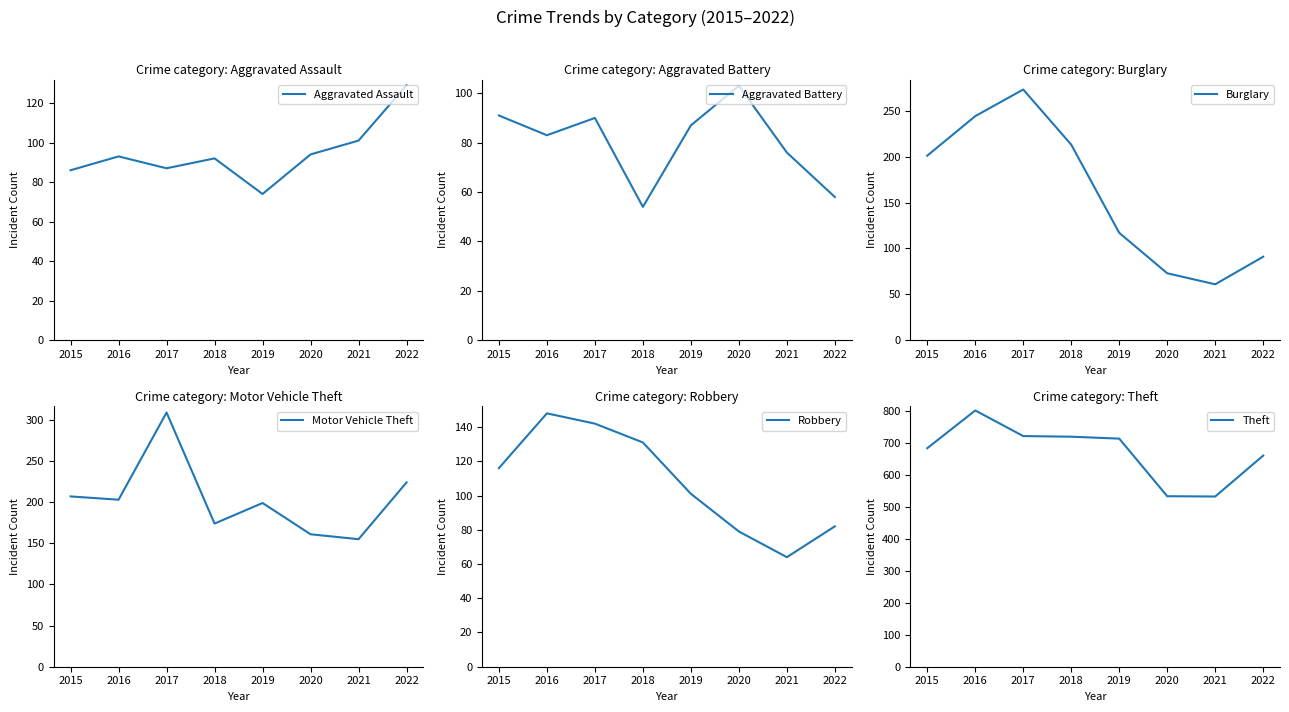

What are all the series names shown in the legend?

Aggravated Assault, Aggravated Battery, Burglary, Motor Vehicle Theft, Robbery, Theft